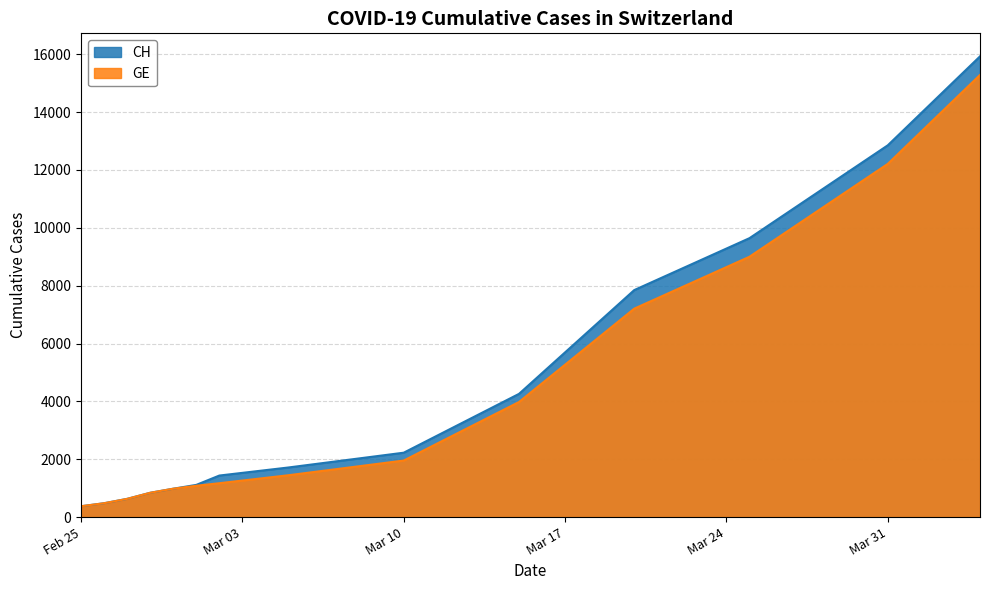

What is the spread (max minus min) of values at Mar 10?

271